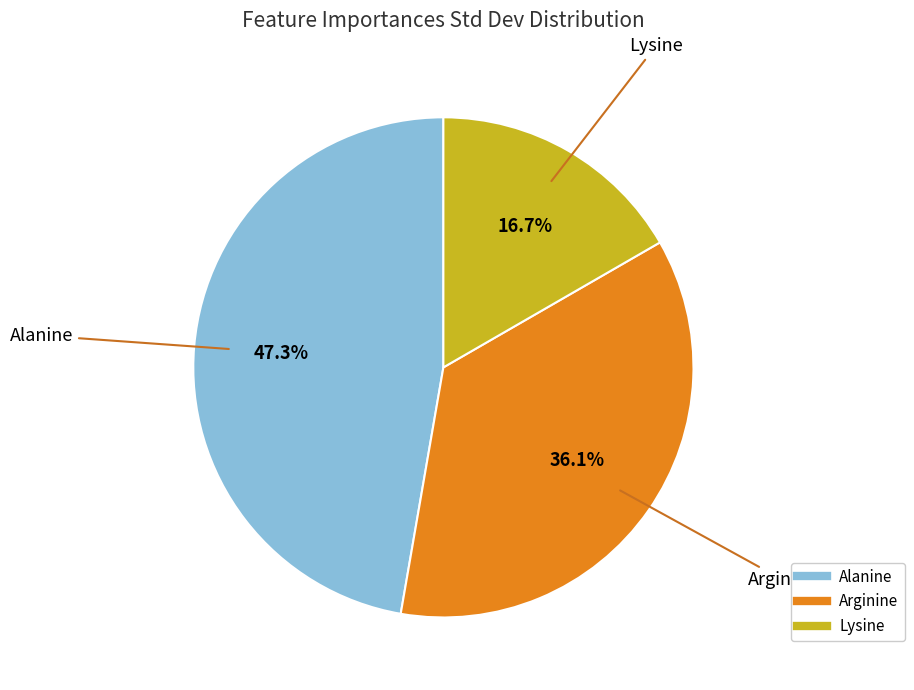

To the nearest percent, what percentage of the pie is Lysine?

17%